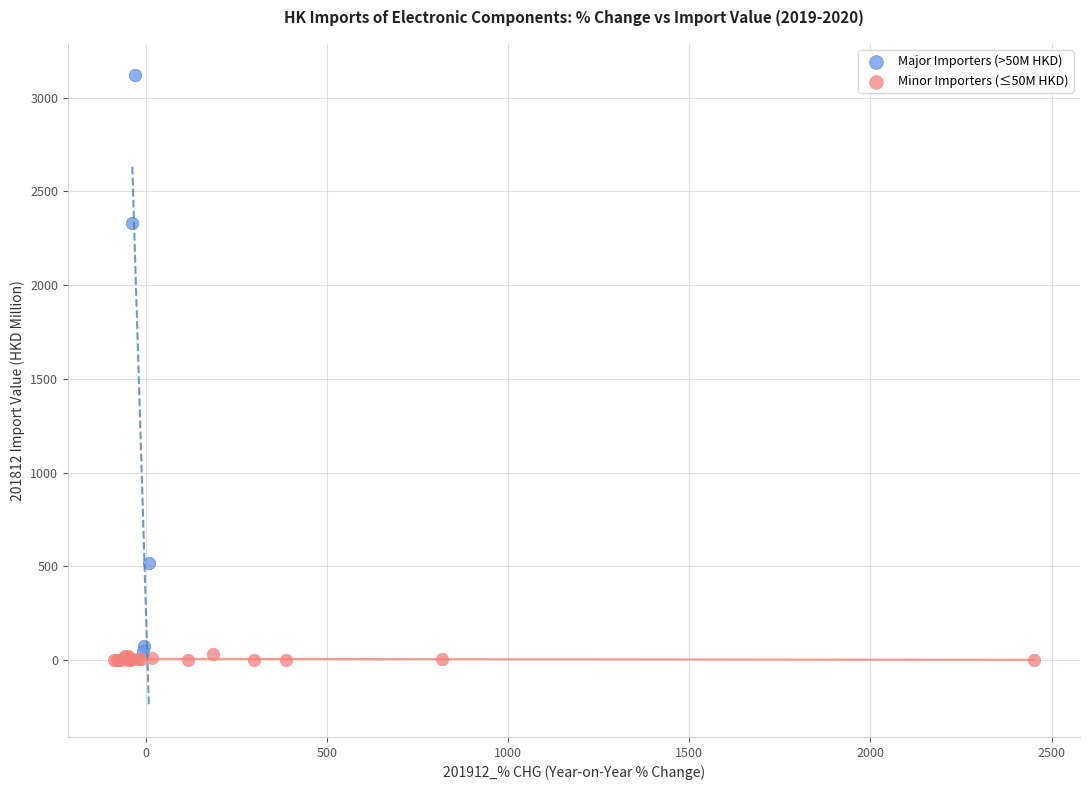

Which series contains the highest Y value?

Major Importers (>50M HKD)